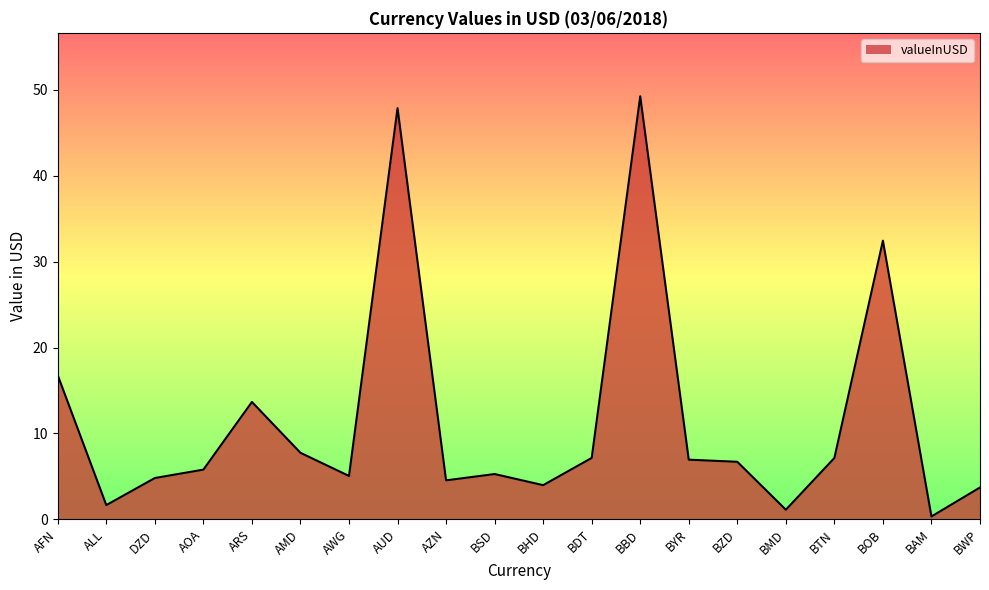

Approximately how many times larger is the value at AOA compared to BOB?

0.2